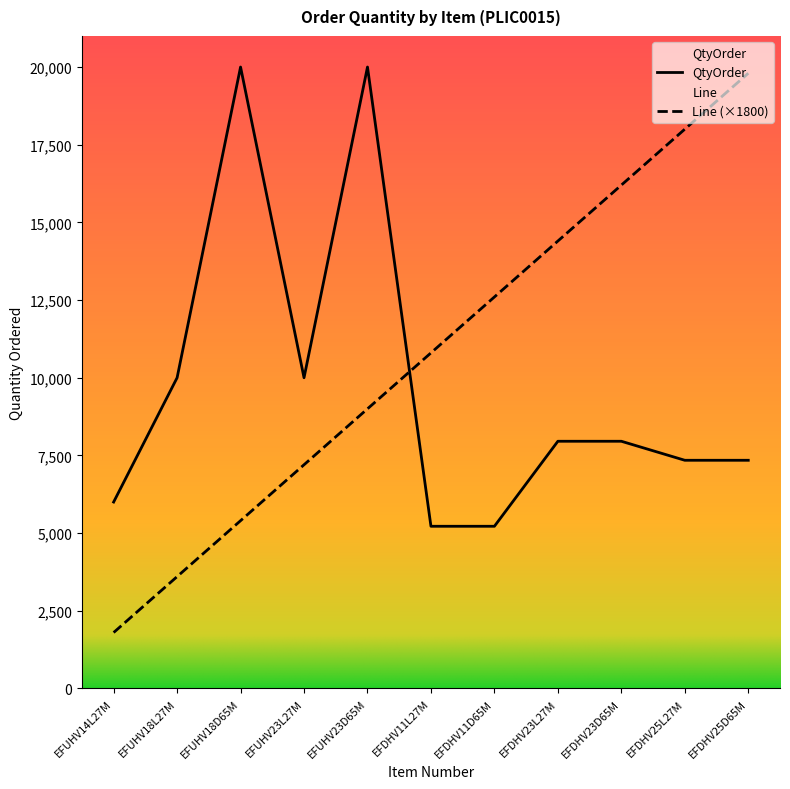

What value does the Line series have at EFUHV18D65M?

5400